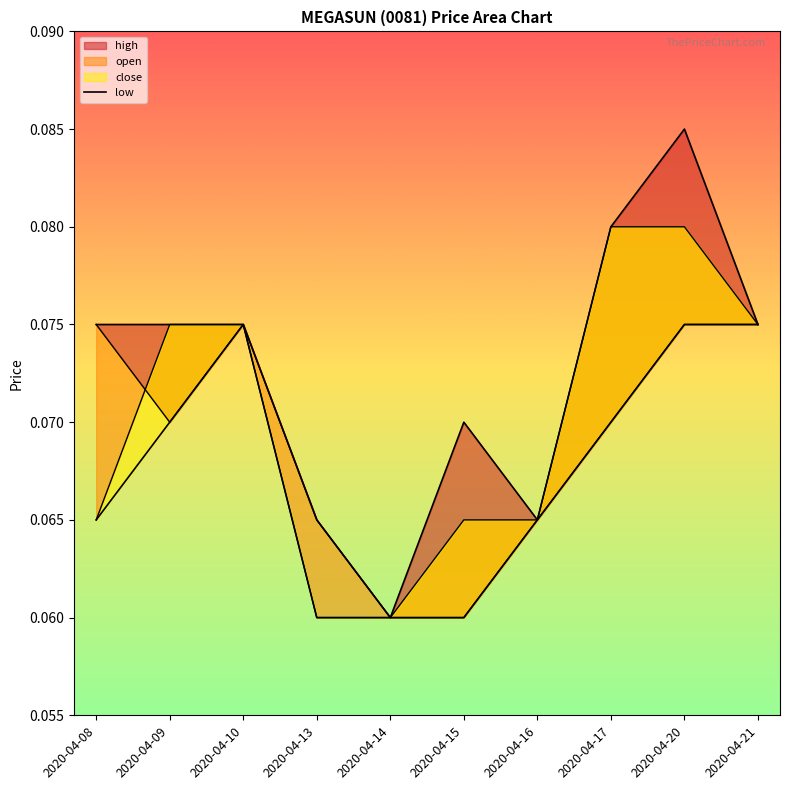

Which has a higher value, 2020-04-20 or 2020-04-13?

2020-04-20